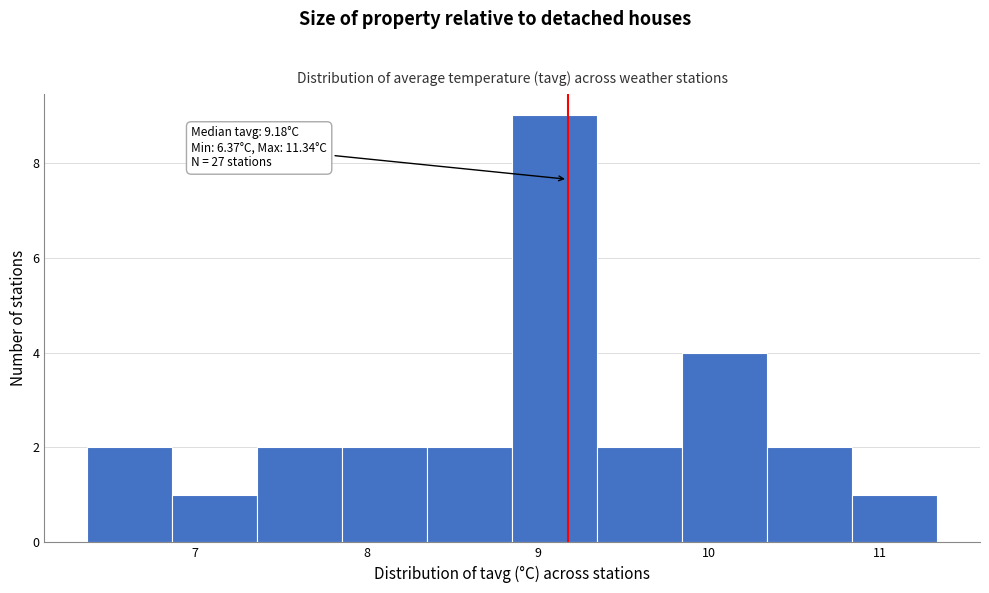

Which range on the x-axis has the tallest bar?

8.9 to 9.3